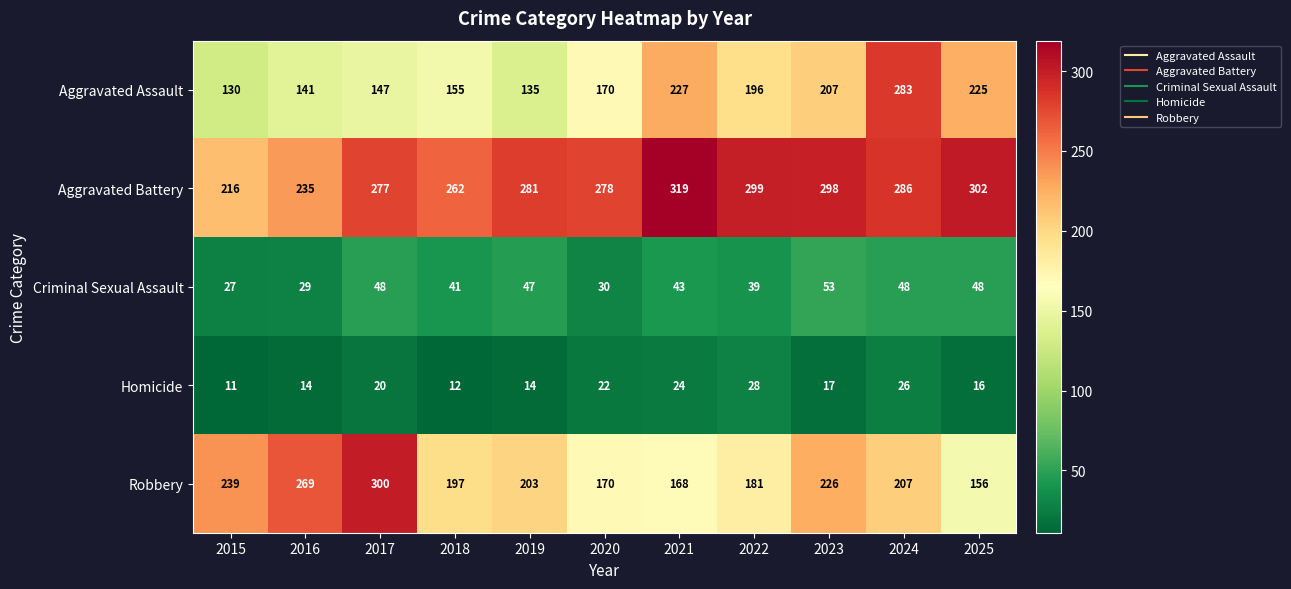

At 2025, list the series in order from smallest to largest.

Homicide, Criminal Sexual Assault, Robbery, Aggravated Assault, Aggravated Battery